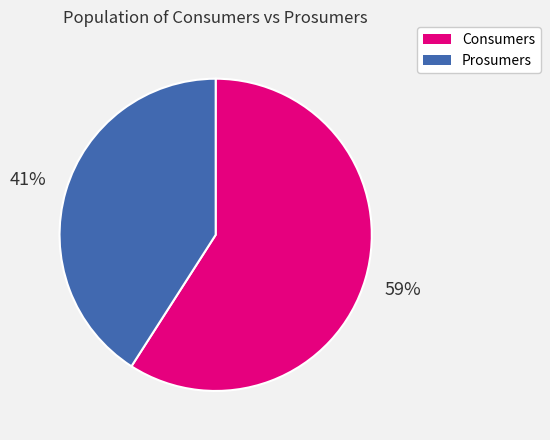

How many slices are in this pie chart?

2